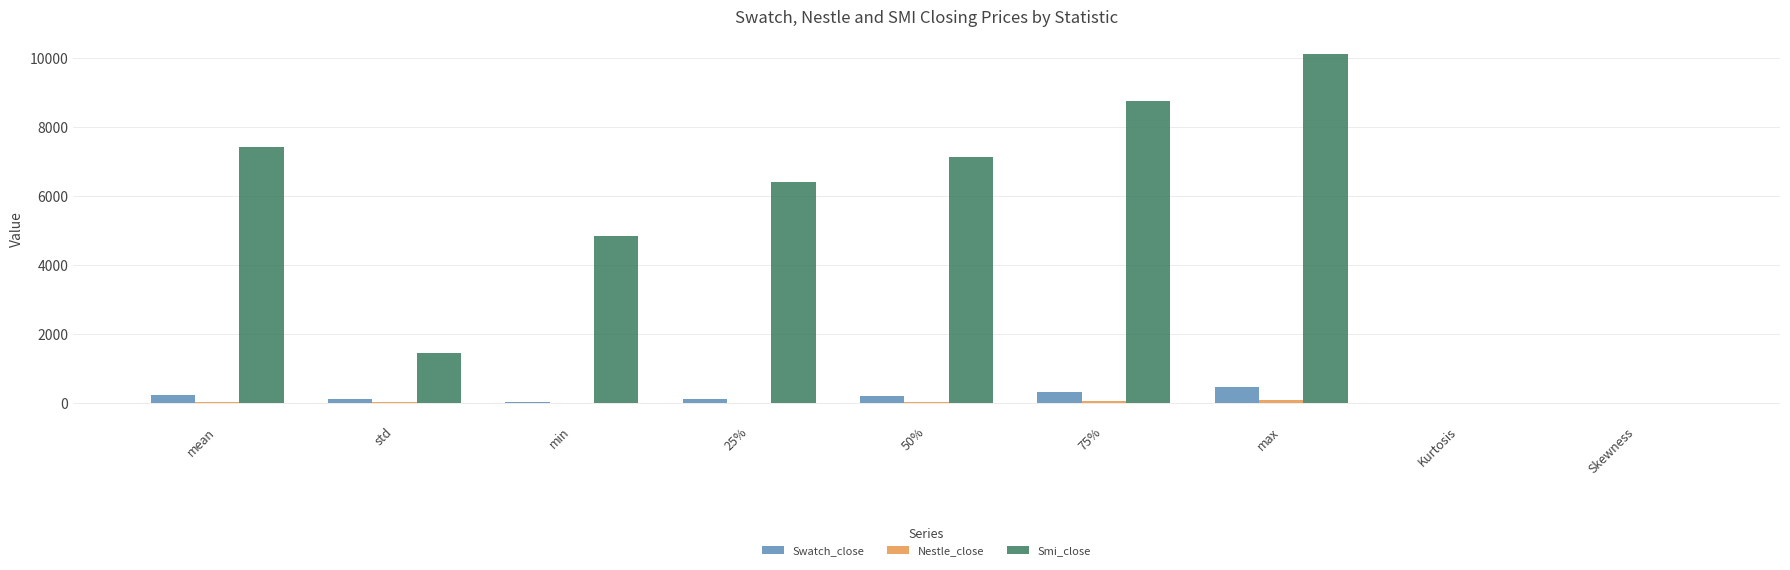

What is the sum of all Swatch_close values?

1549.0